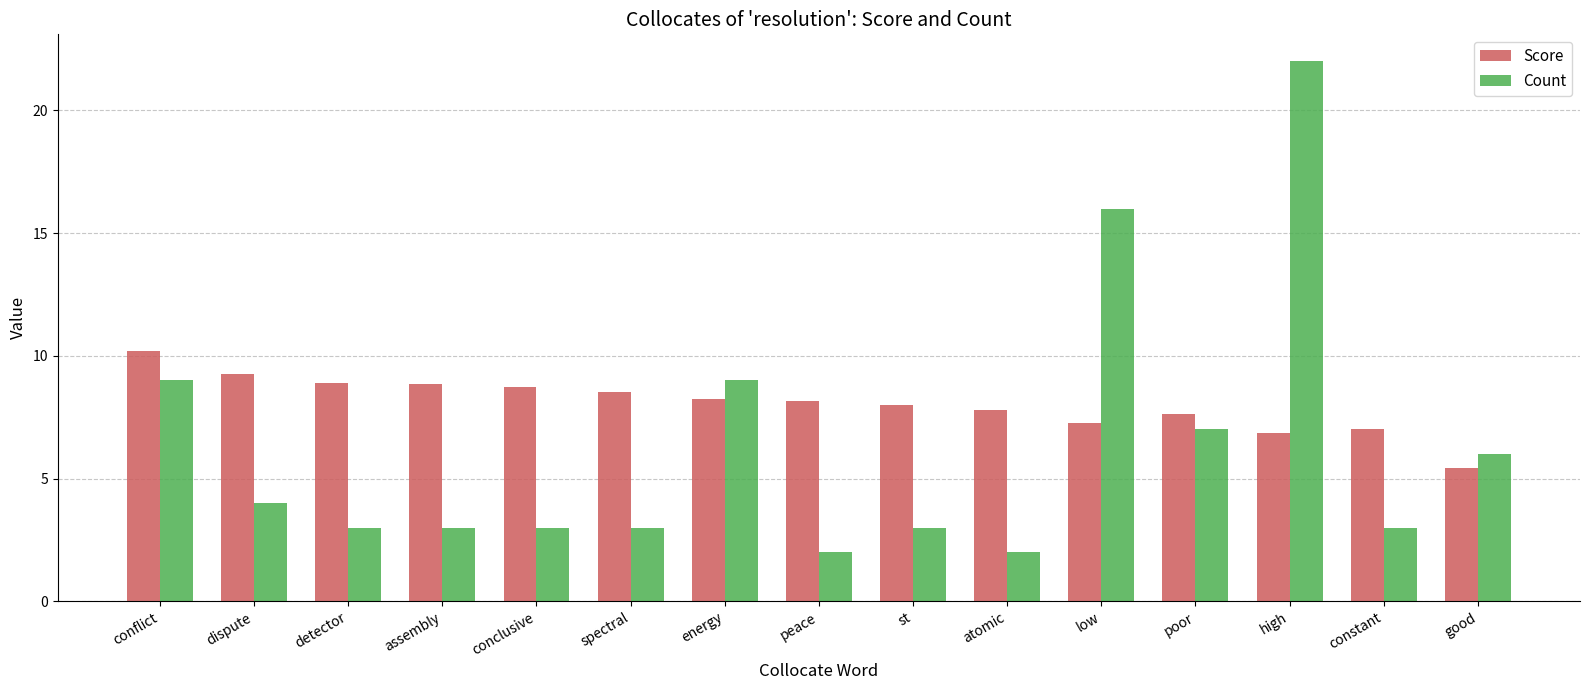

What is the approximate value of Score at conflict?

10.2